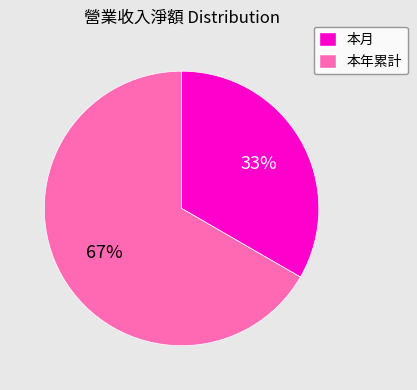

Do 本月 and 本年累計 together represent more than half of the pie?

Yes